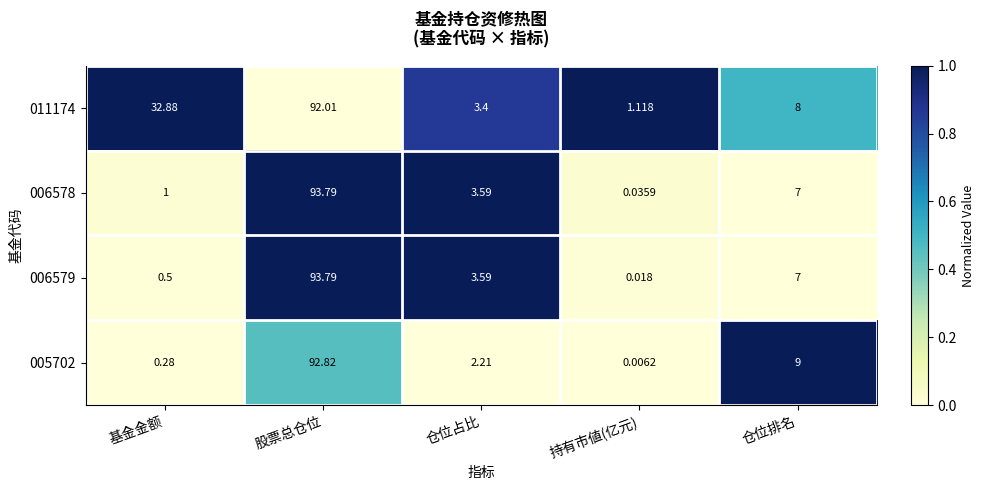

What is the total value across all series at 股票总仓位?

372.4